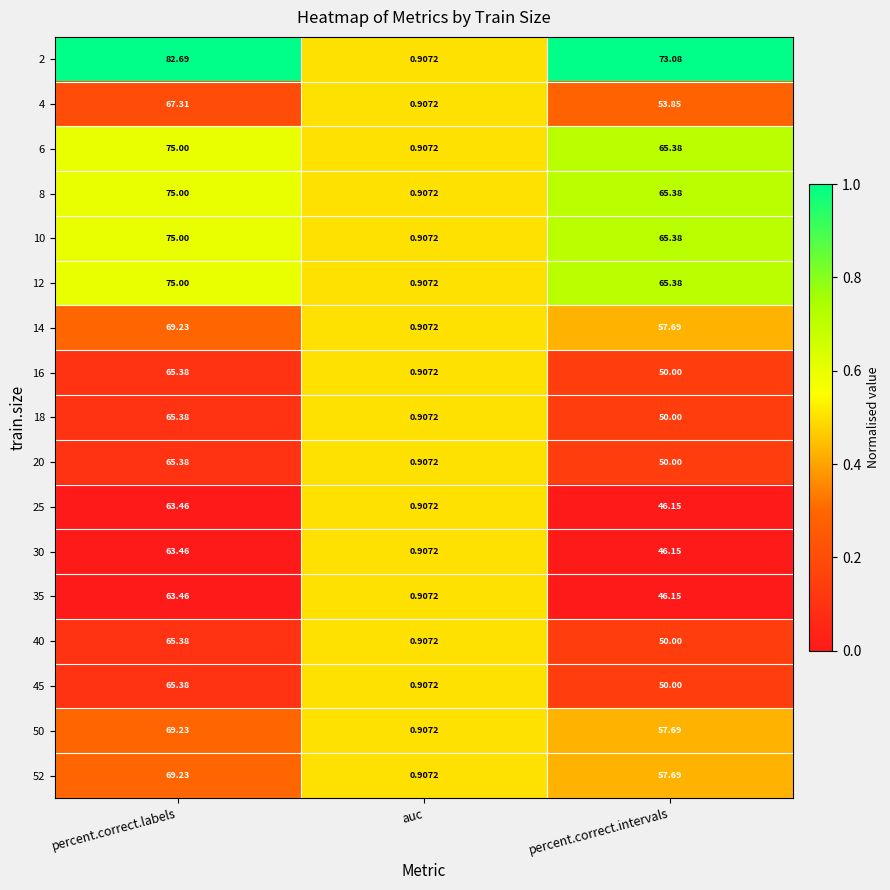

At which category does the chart reach its minimum across all series?

auc